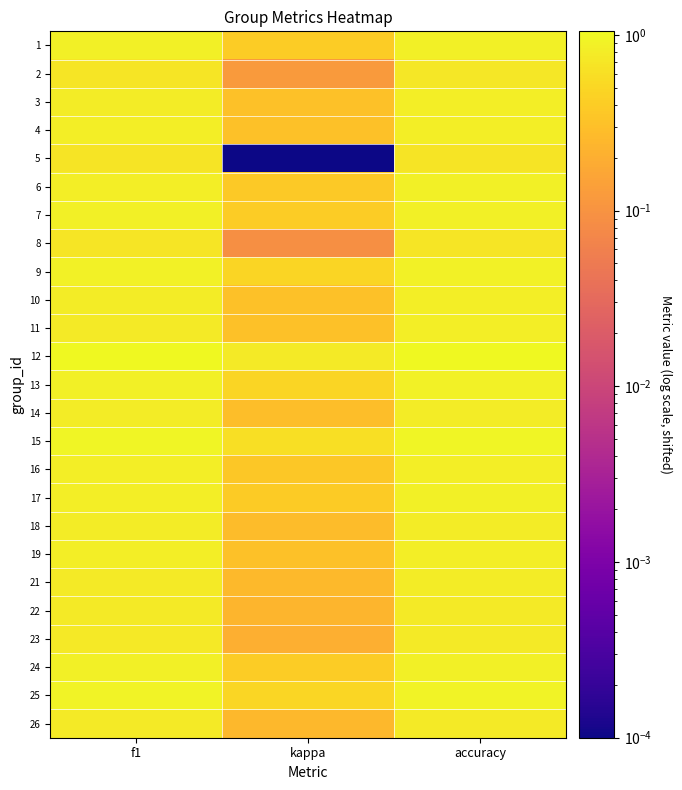

List the series in order of their peak value, lowest first.

5, 8, 2, 23, 22, 26, 21, 18, 14, 3, 4, 10, 11, 19, 16, 6, 17, 1, 7, 24, 13, 9, 25, 15, 12